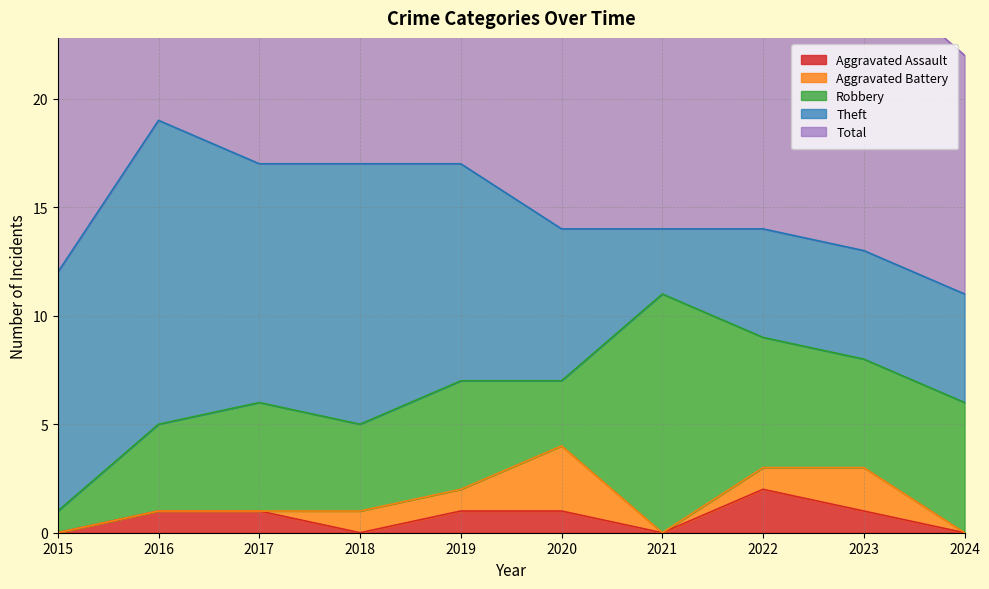

How many Robbery values are between 4 and 6?

7